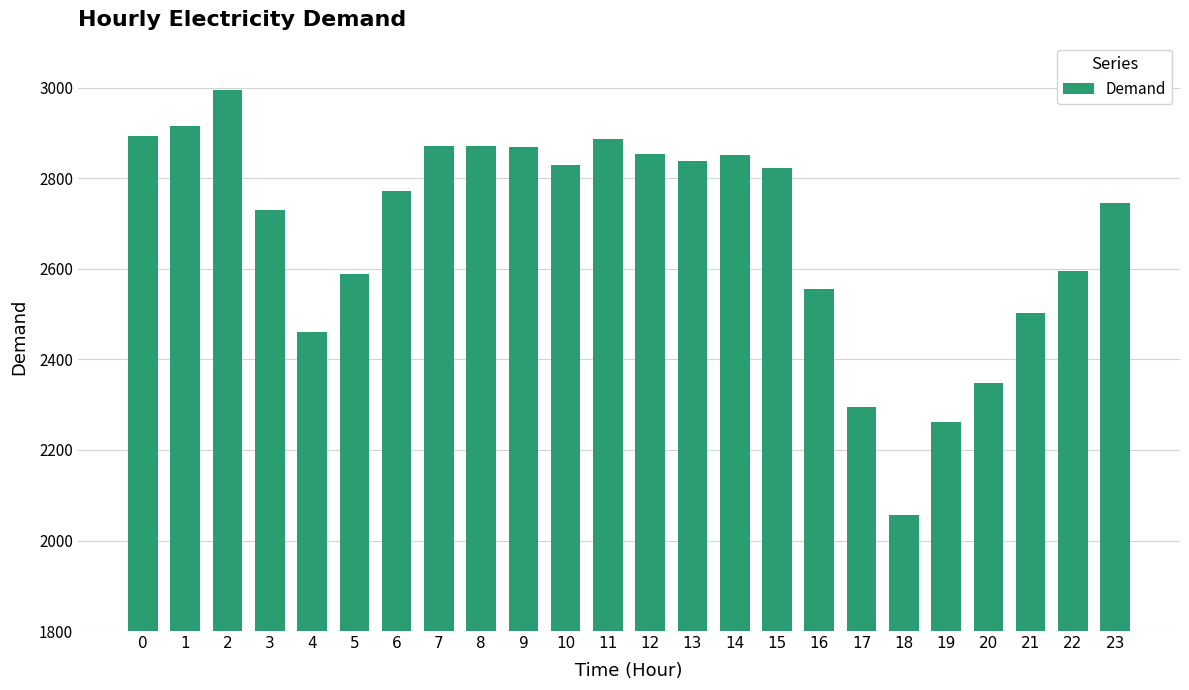

What is the sum of the values at 16 and 7?

5428